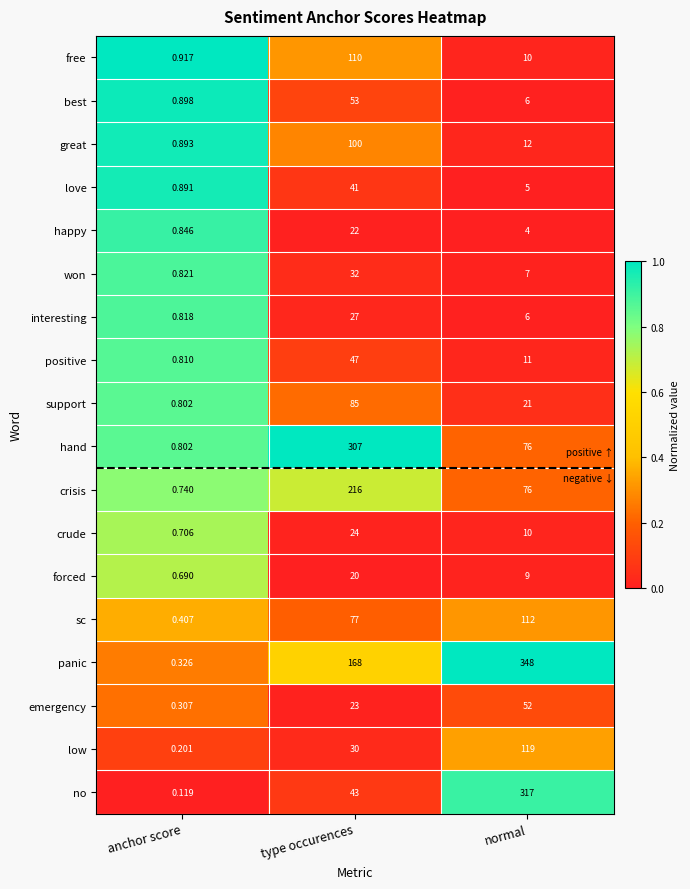

List the series in order of their peak value, lowest first.

forced, happy, crude, interesting, won, love, positive, emergency, best, support, great, free, sc, low, crisis, hand, no, panic